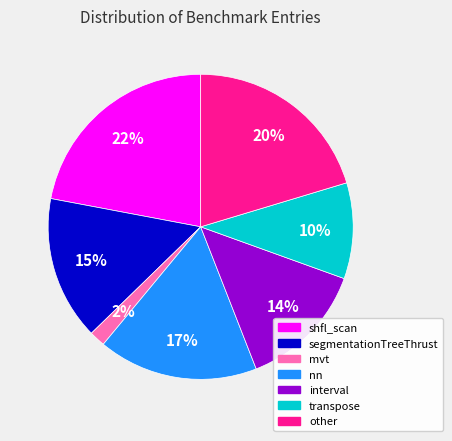

To the nearest percent, what portion does interval represent?

14%